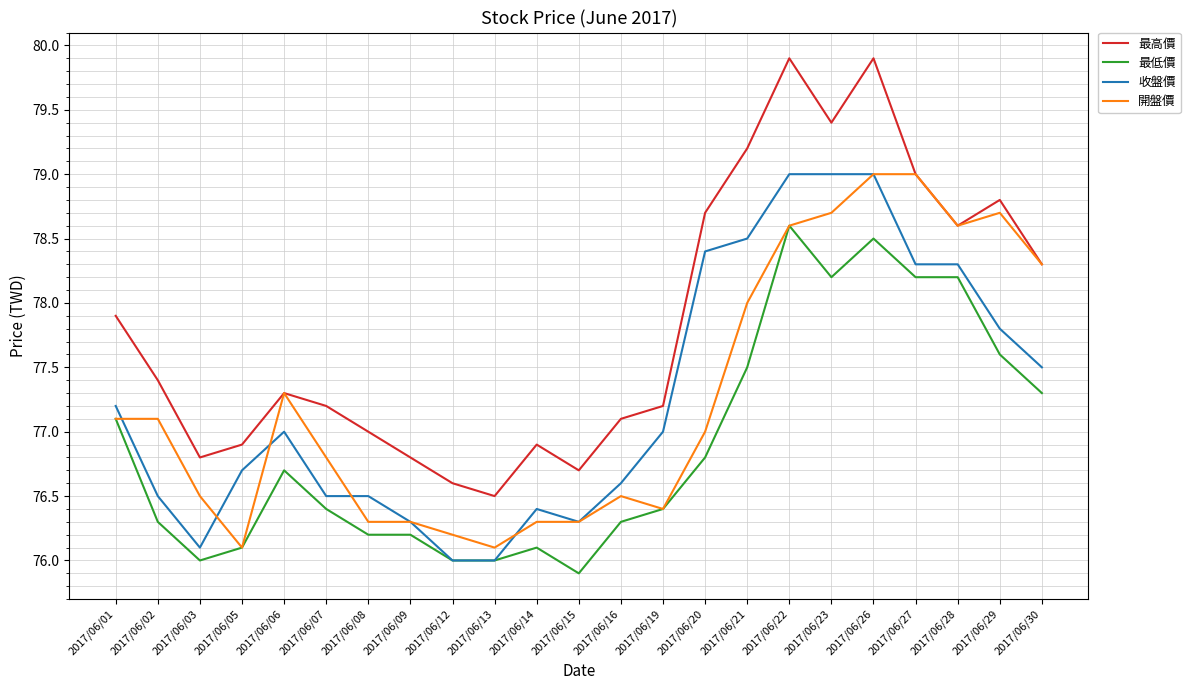

What is the maximum value shown in the chart?

79.9